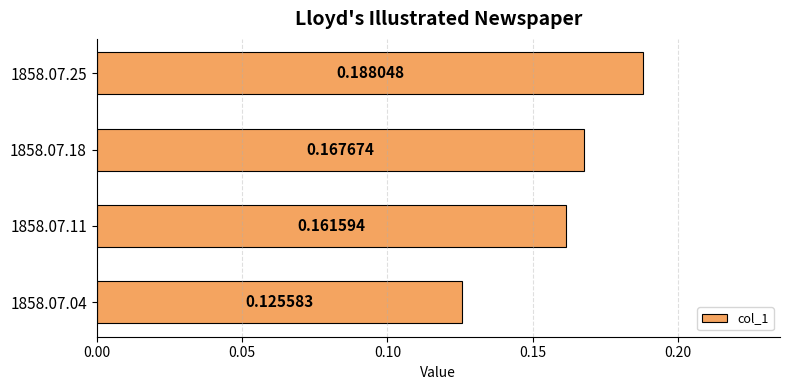

Rank the categories by value from highest to lowest.

1858.07.25, 1858.07.18, 1858.07.11, 1858.07.04